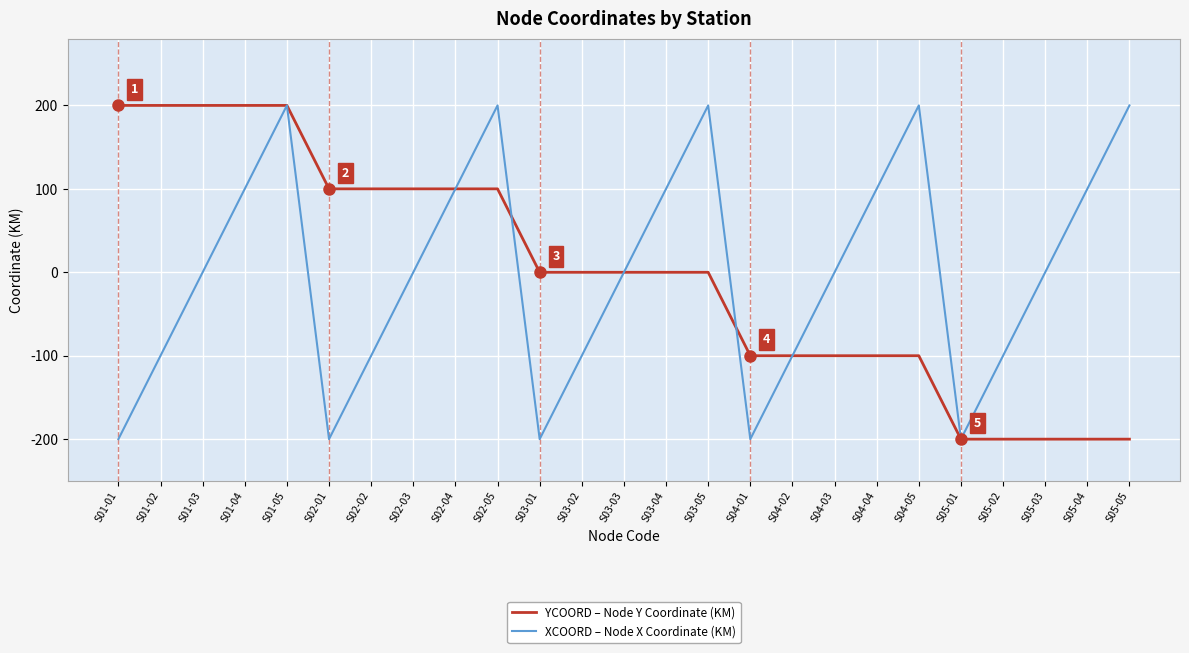

Which series changed the most between S03-01 and S04-05?

XCOORD – Node X Coordinate (KM)